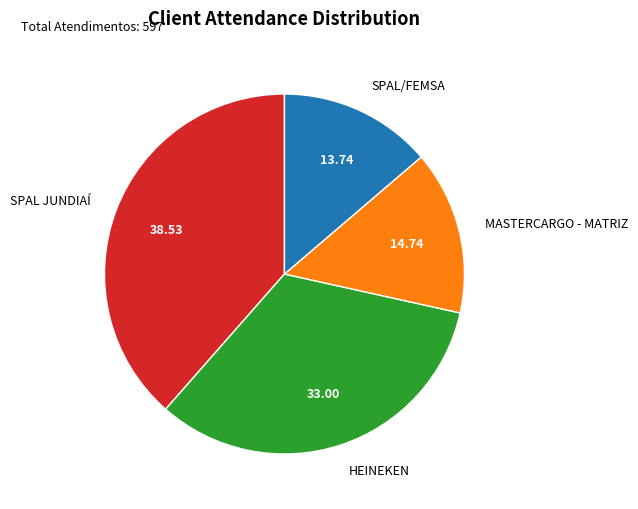

Is there any slice that represents more than half of the pie?

No